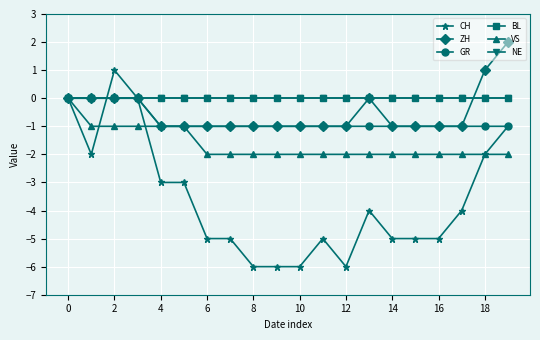

At how many categories does at least one series exceed 1?

1